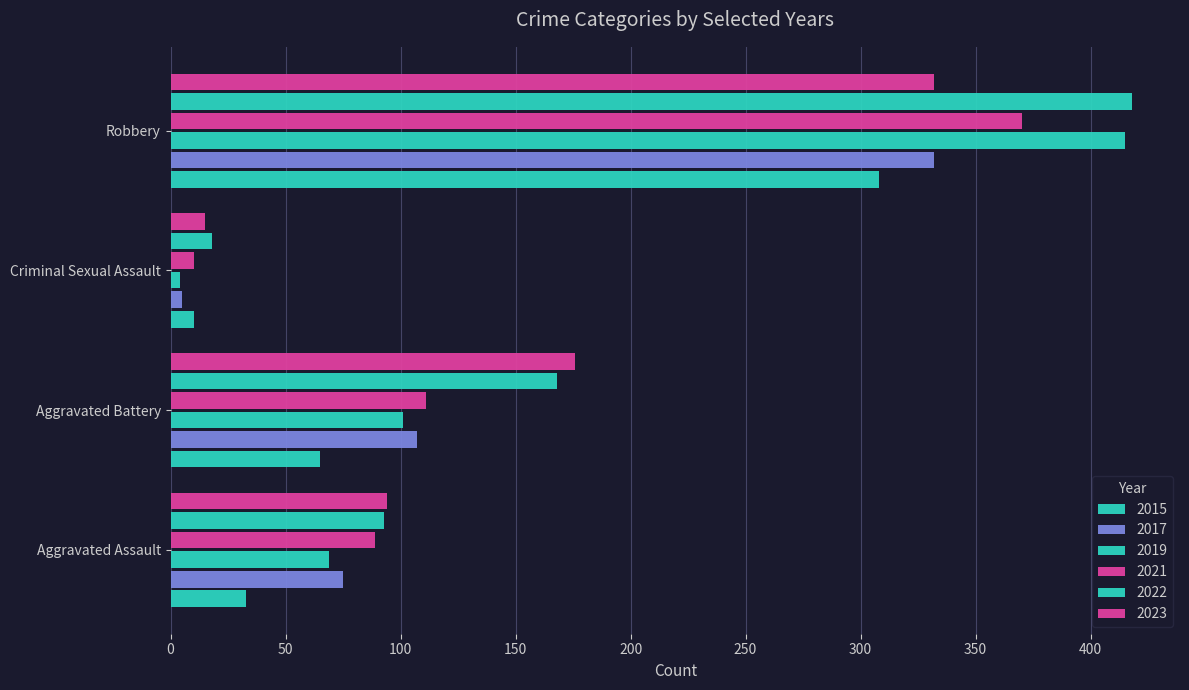

Count the number of categories in the chart.

4